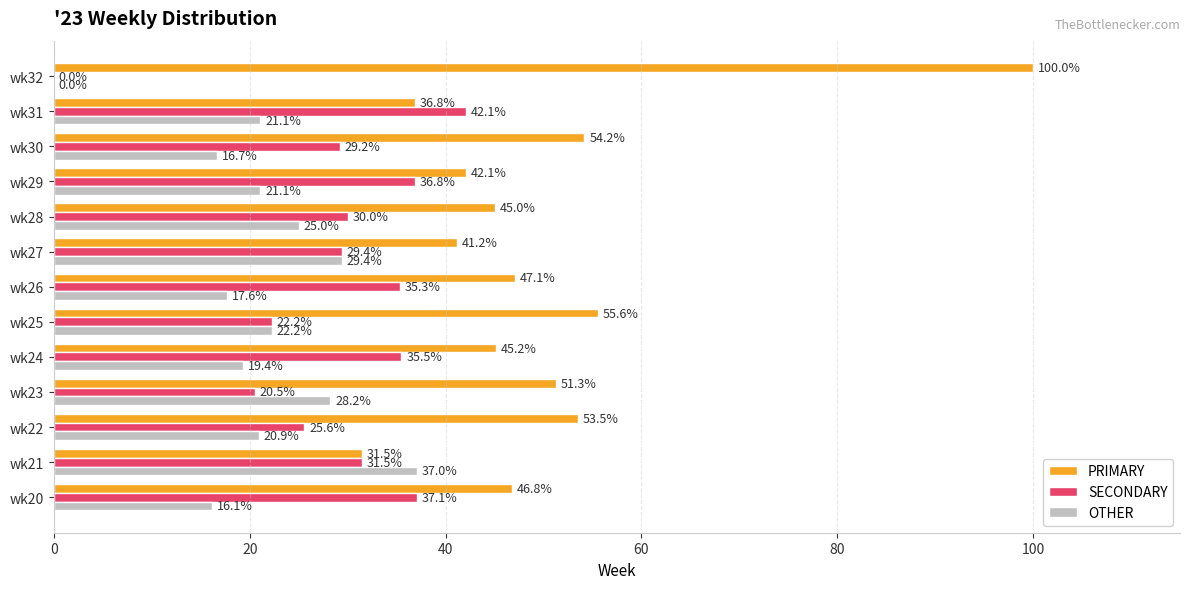

What is the average value of the OTHER series?

21.1